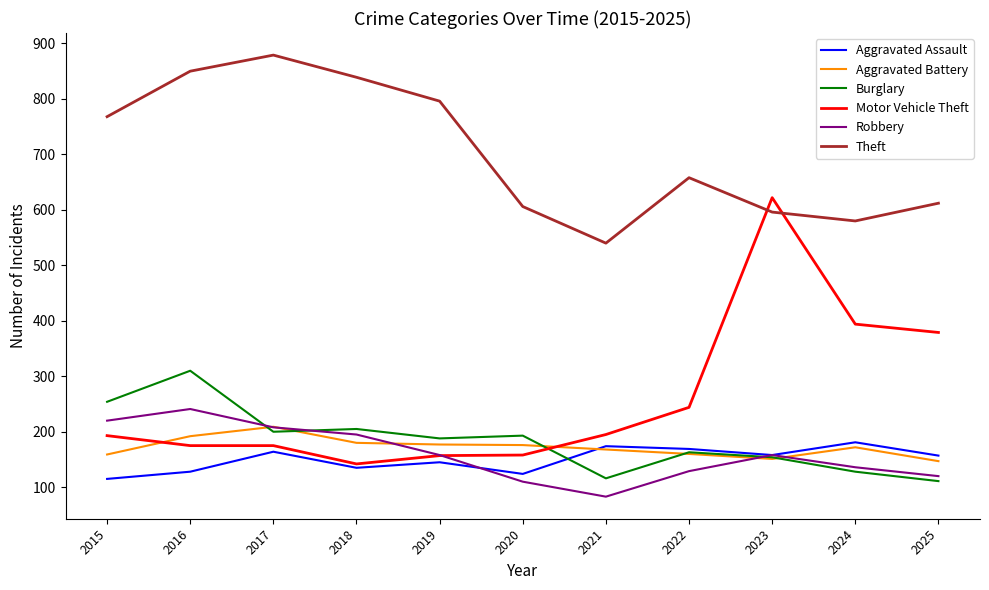

What value does the Aggravated Assault series have at 2015, to the nearest 10?

120